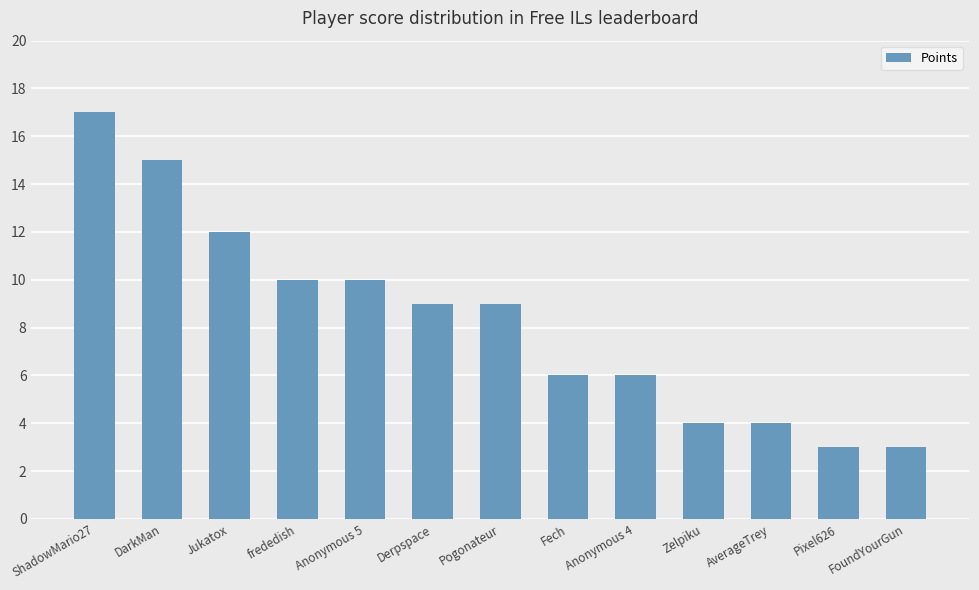

What is the label of the 9th bar from the right?

Anonymous 5